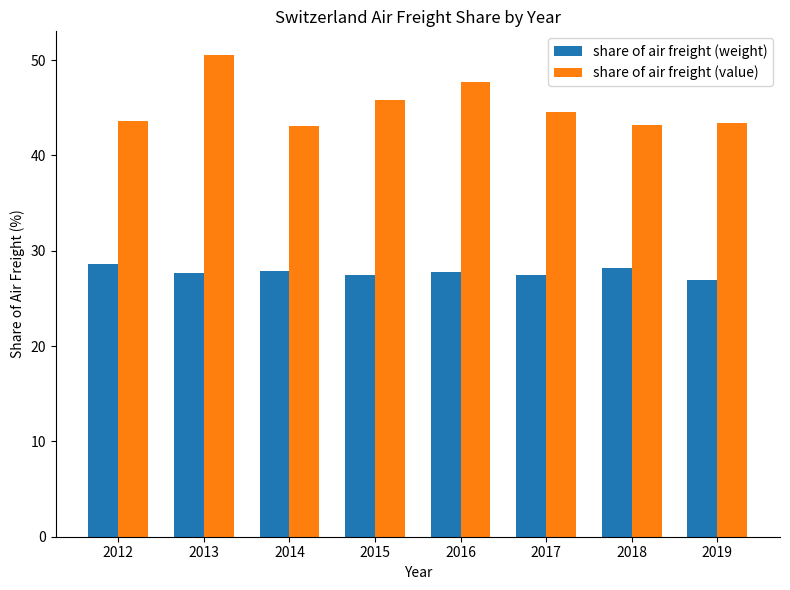

What are all the series names shown in the legend?

share of air freight (weight), share of air freight (value)